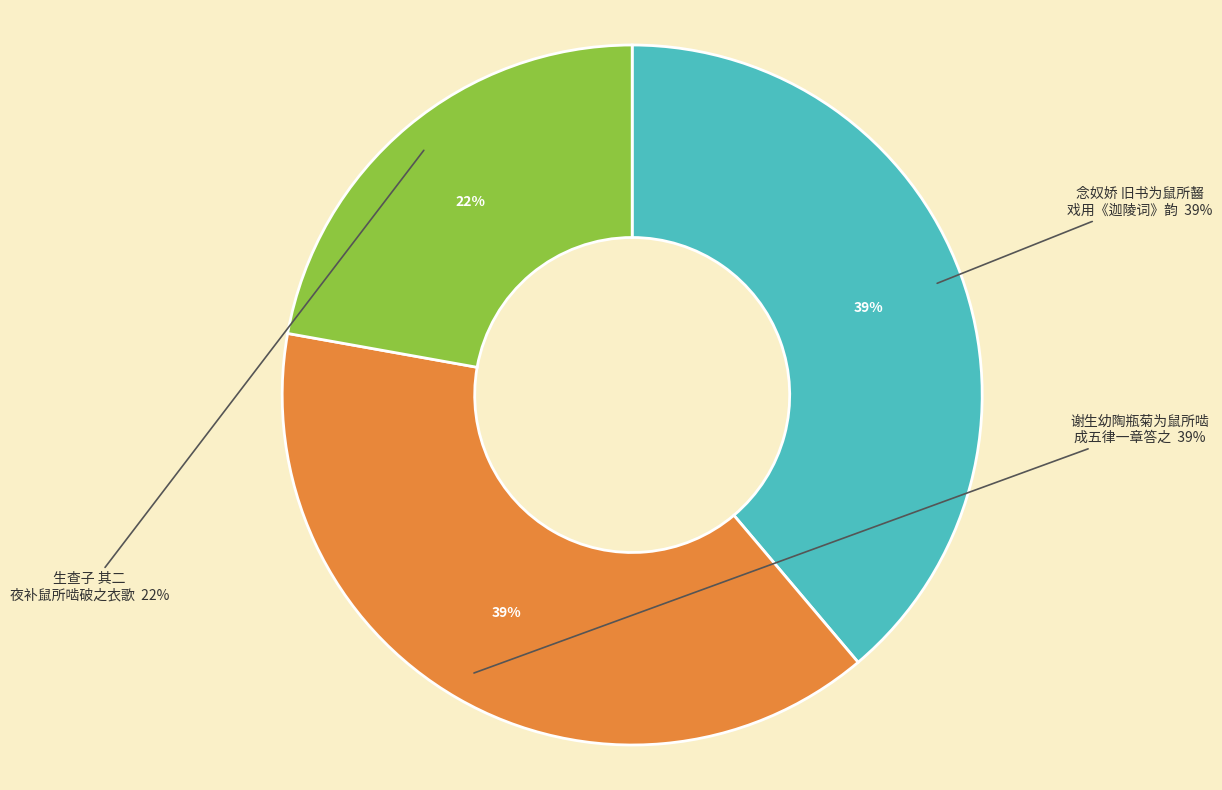

Is it true that 念奴娇 旧书为鼠所齧，戏用《迦陵词》韵 is 48% of the pie?

False